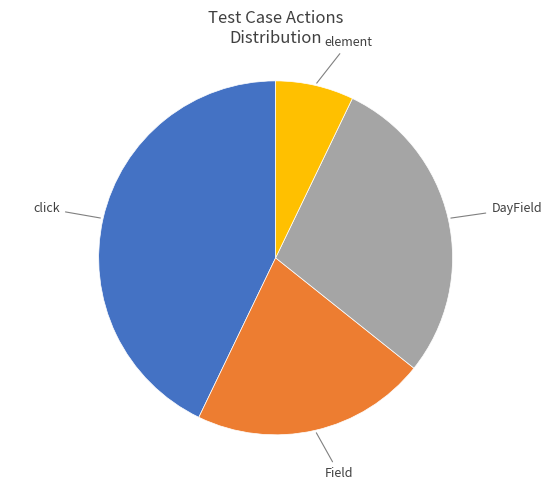

Does any single category account for the majority?

No